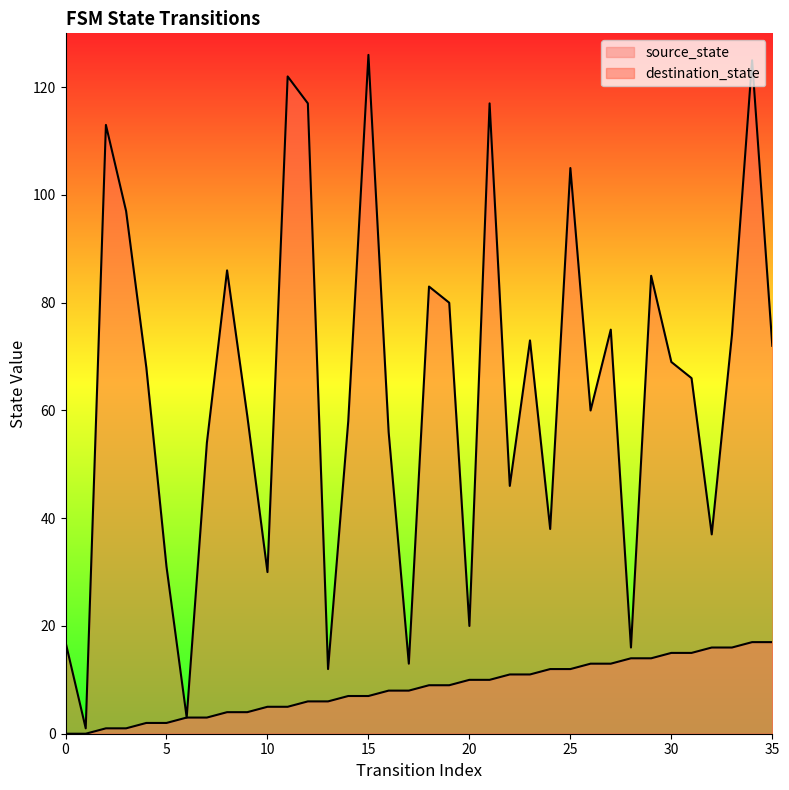

Which category has the highest value across all series?

15